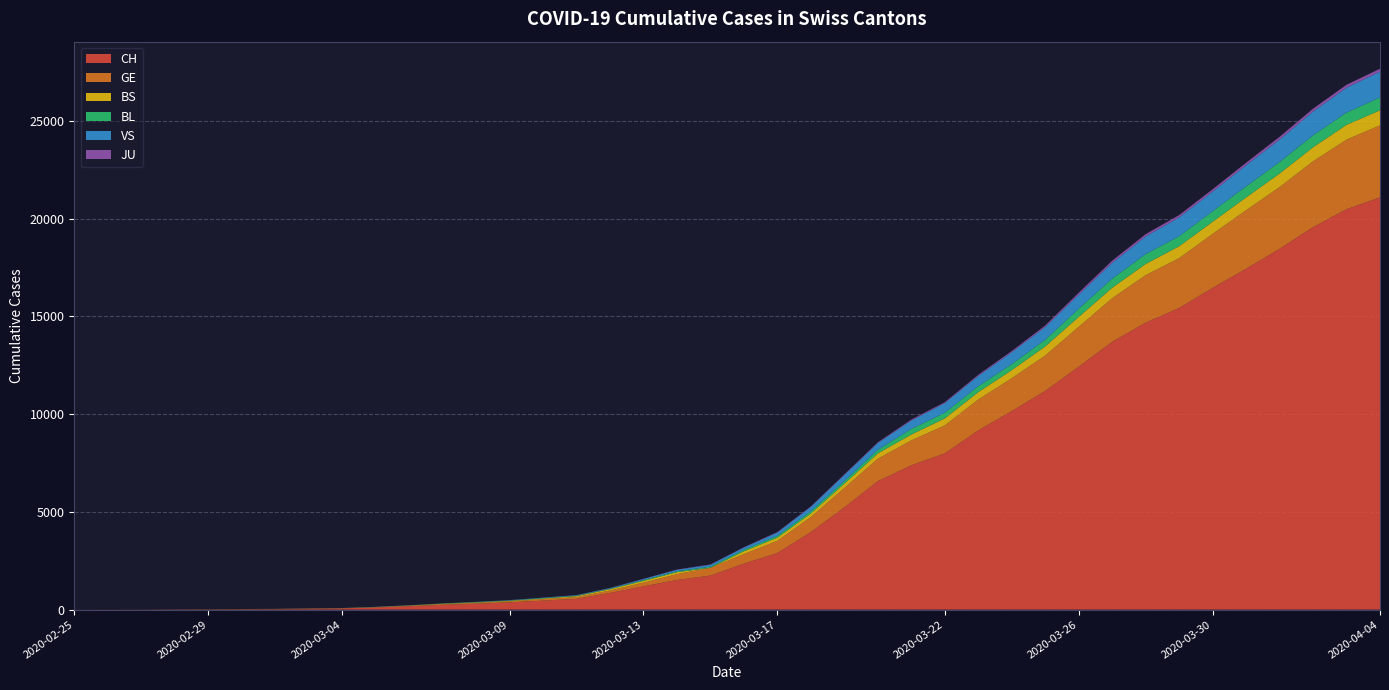

Reading right to left, list all the values displayed in this chart.

CH: 21088	20482	19564	18455	17435	16455	15429	14677	13695	12424	11188	10156	9167	7990	7382	6569	5229	3965	2896	2350	1742	1516	1191	852	551	458	373	303	247	176	109	63	46	26	20	14	11	4	2	1
GE: 3683	3561	3369	3161	2994	2764	2550	2433	2234	2041	1809	1679	1582	1432	1276	1150	991	769	623	490	401	298	188	121	90	79	49	40	30	18	13	9	9	7	7	5	3	1	1	0
BS: 771	758	718	691	657	621	609	573	534	505	466	414	376	358	299	272	222	182	165	144	0	100	92	73	49	33	28	24	21	15	8	3	3	1	1	1	1	1	0	0
BL: 656	625	610	588	561	539	511	502	466	422	341	306	302	289	282	184	134	116	89	76	54	47	42	26	26	22	20	19	15	6	6	2	2	2	2	2	1	0	0	0
VS: 1319	1273	1218	1145	1085	1000	964	902	808	715	651	606	527	490	433	346	311	225	173	116	98	76	53	30	22	17	12	7	0	6	5	4	3	3	0	1	1	0	0	0
JU: 153	149	145	144	127	122	118	118	112	99	78	66	57	51	49	37	31	26	24	17	16	15	10	9	6	6	5	4	4	3	2	1	1	0	0	0	0	0	0	0